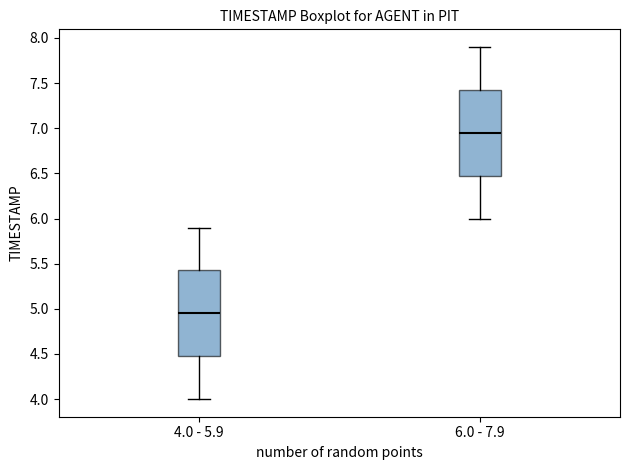

Reading left to right, read every box against the y-axis: the position of its median line, the range the box covers, and the ends of its whiskers. The values are not printed on the chart, so give them approximately, as read against the axis.

4.0 - 5.9: median 4.95, box 4.50 to 5.45, whiskers 4.00 to 5.90
6.0 - 7.9: median 6.95, box 6.50 to 7.45, whiskers 6.00 to 7.90